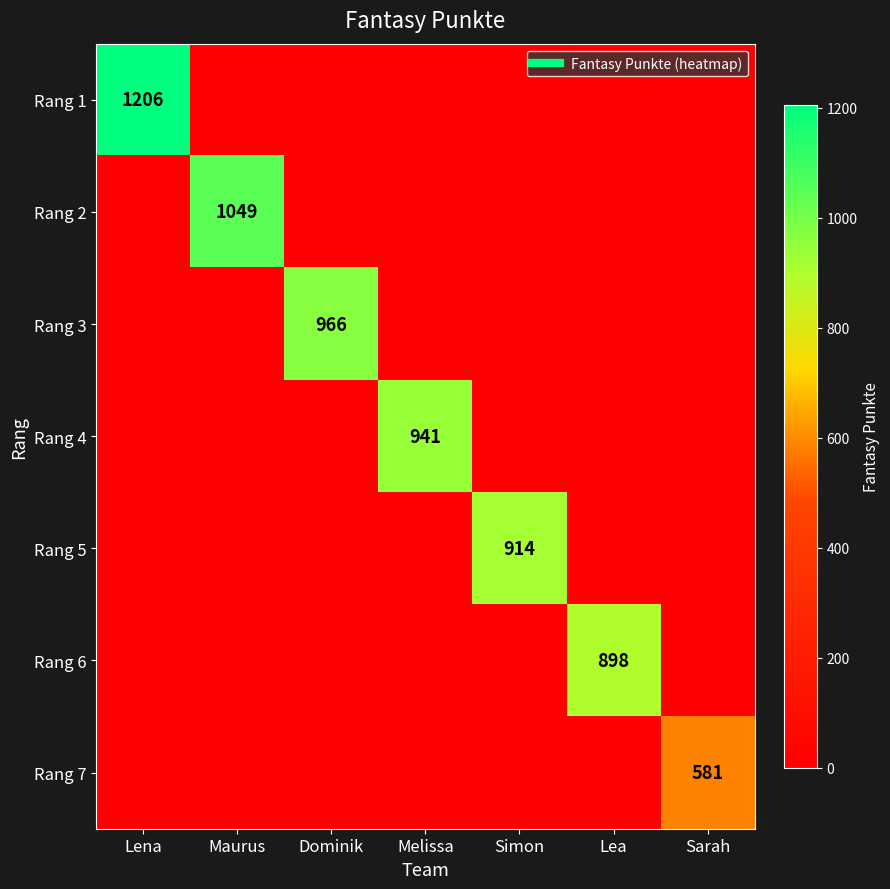

Which has a higher value, Melissa or Sarah?

Melissa